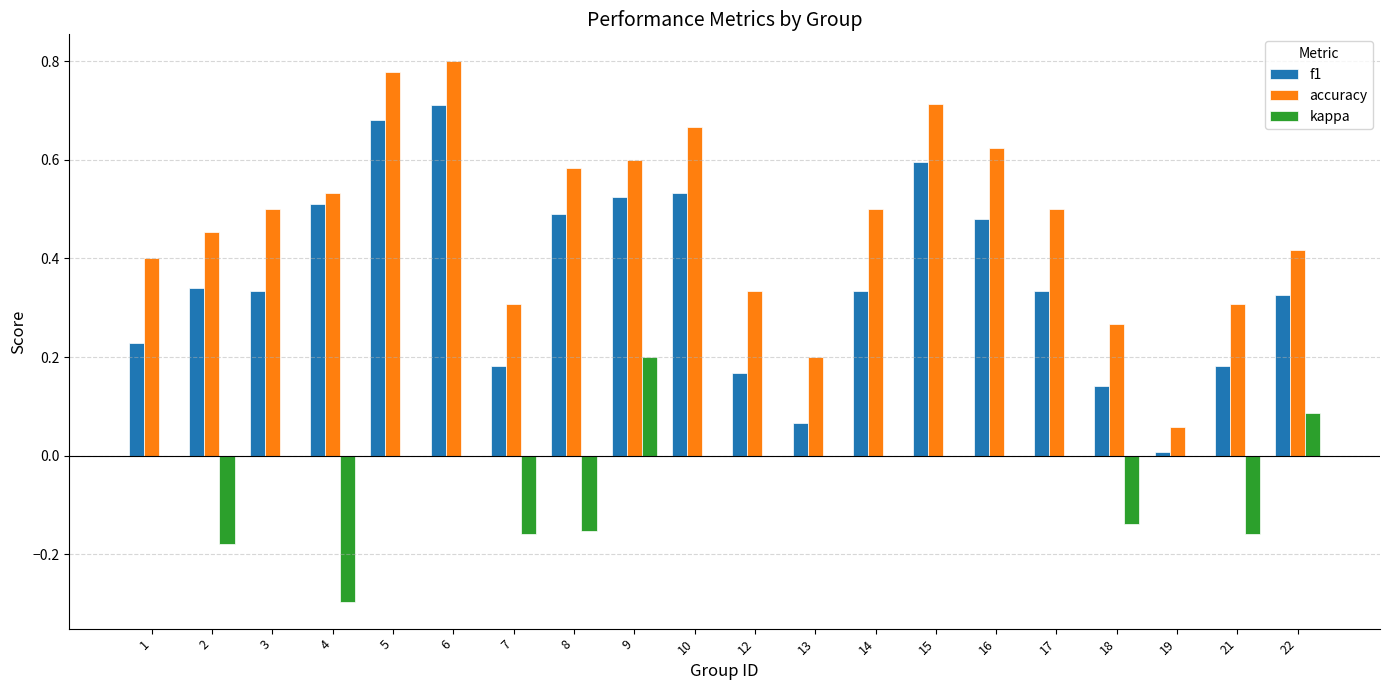

The kappa series shows 0.0 at 1. True or false?

True